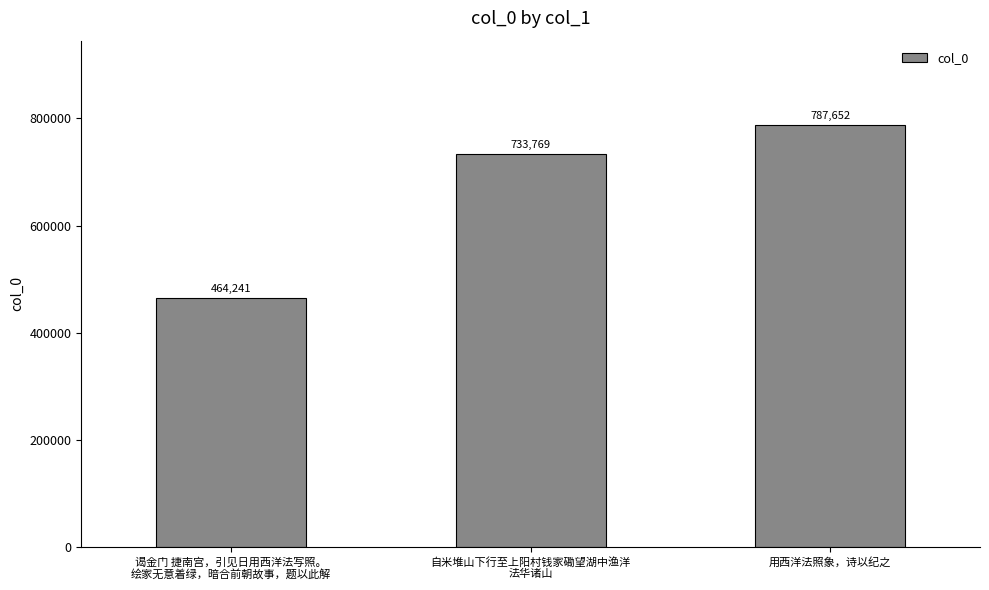

Which has a higher value, 自米堆山下行至上阳村钱家磡望湖中渔洋
法华诸山 or 用西洋法照象，诗以纪之?

用西洋法照象，诗以纪之